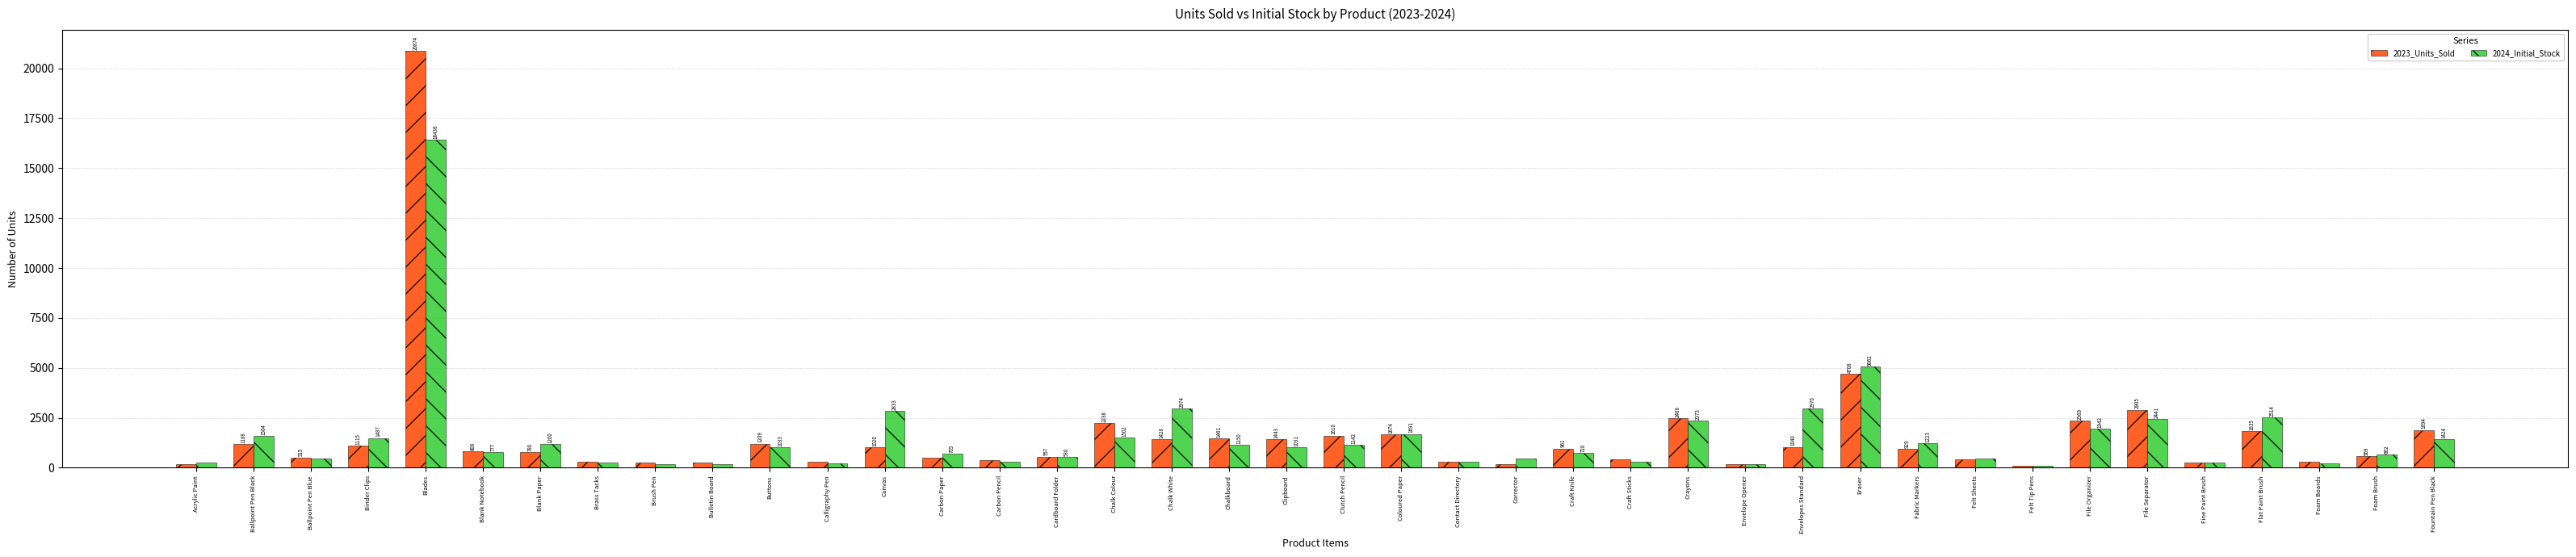

What is the average value of the 2024_Initial_Stock series?

1541